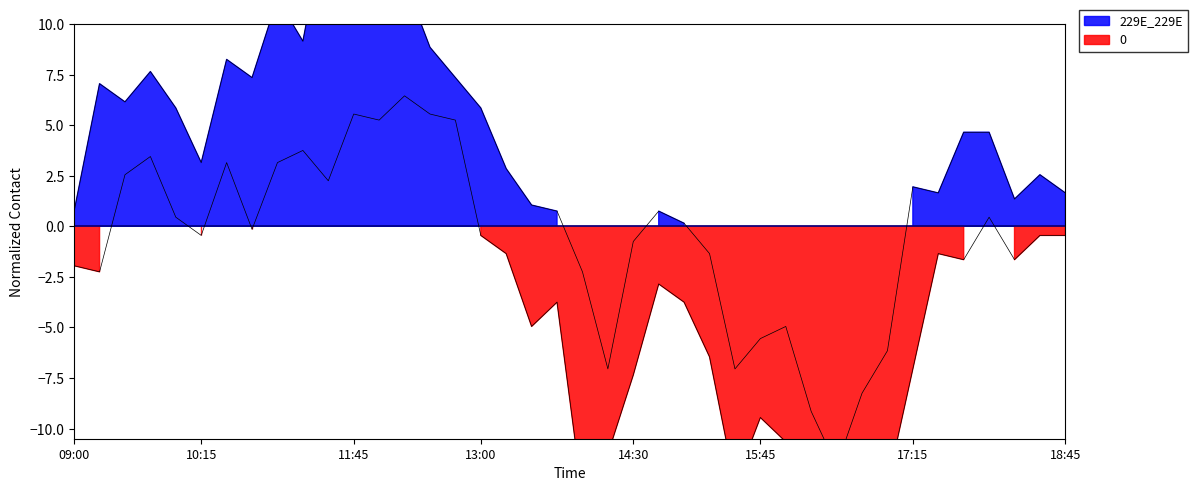

Reading left to right, what are all the values shown in this chart?

high: 0.7	7.0	6.1	7.6	5.8	3.1	8.2	7.3	11.2	9.1	15.7	13.0	11.2	12.1	8.8	7.3	5.8	2.8	1.0	0.7	-2.3	-7.1	-0.8	0.7	0.1	-1.4	-7.1	-5.6	-5.0	-9.2	-11.9	-8.3	-6.2	1.9	1.6	4.6	4.6	1.3	2.5	1.6
low: -2.0	-2.3	2.5	3.4	0.4	-0.5	3.1	-0.2	3.1	3.7	2.2	5.5	5.2	6.4	5.5	5.2	-0.5	-1.4	-5.0	-3.8	-13.4	-11.3	-7.4	-2.9	-3.8	-6.5	-12.8	-9.5	-10.7	-14.3	-17.3	-13.1	-12.8	-7.1	-1.4	-1.7	0.4	-1.7	-0.5	-0.5